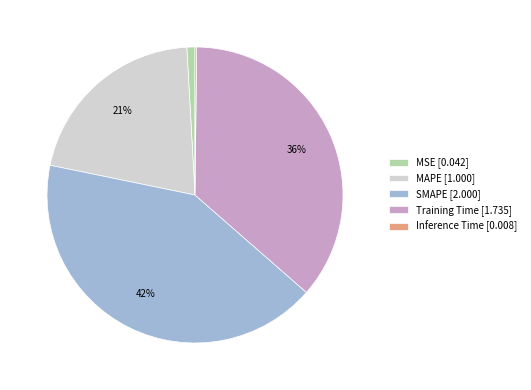

Is the sum of Training Time [1.735] and MSE [0.042] greater than half?

No